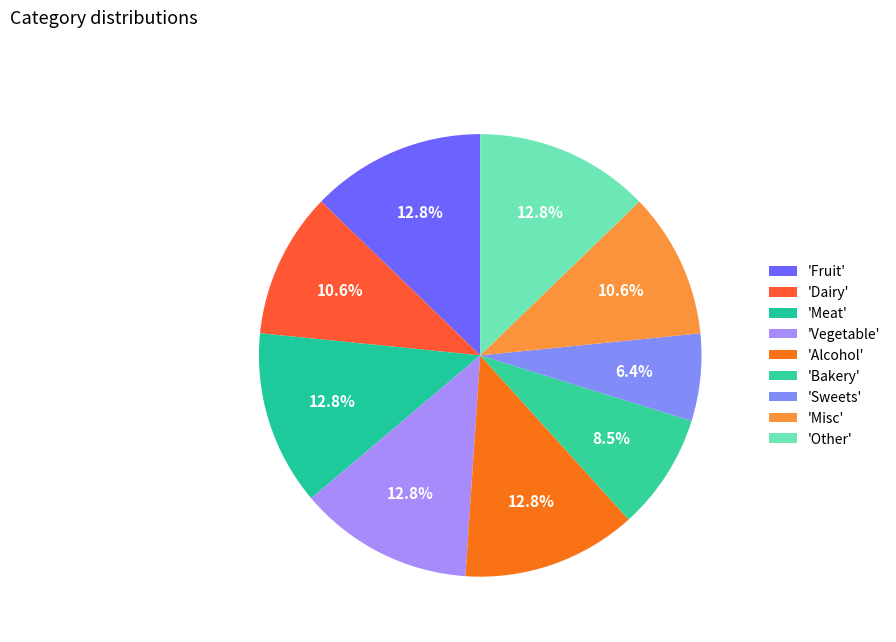

How many segments does this pie chart have?

9